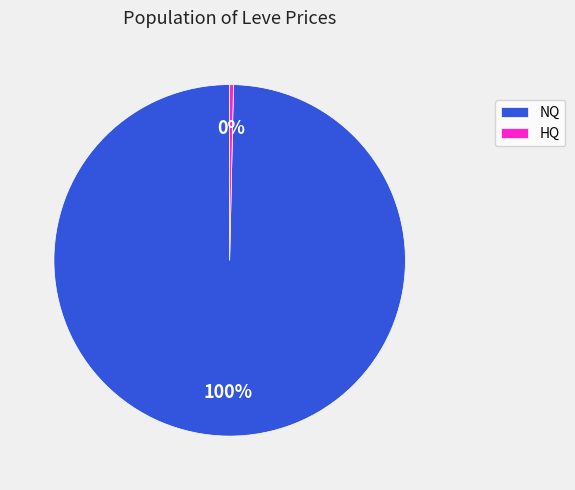

How many slices are in this pie chart?

2